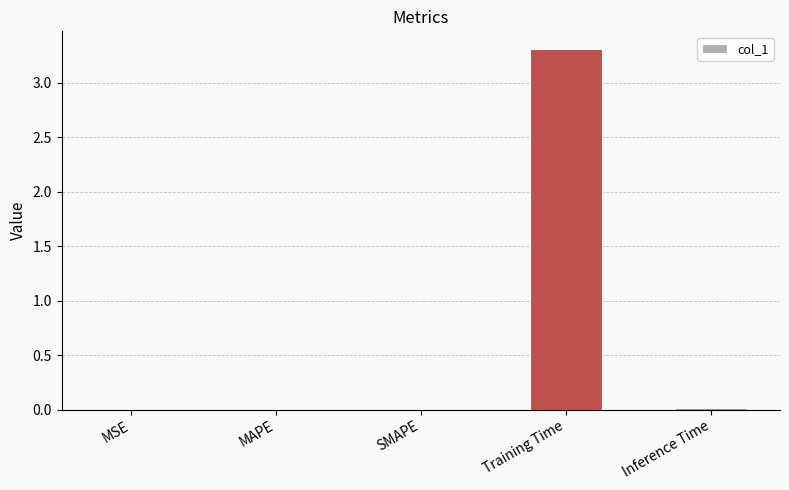

The chart shows a value of 1.5 at Training Time. True or false?

False